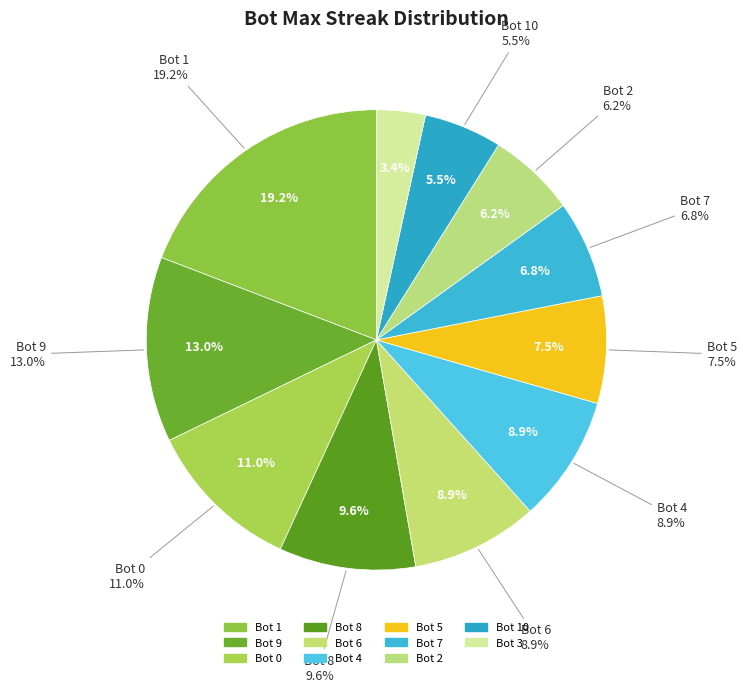

What is the smallest slice in the pie chart?

3